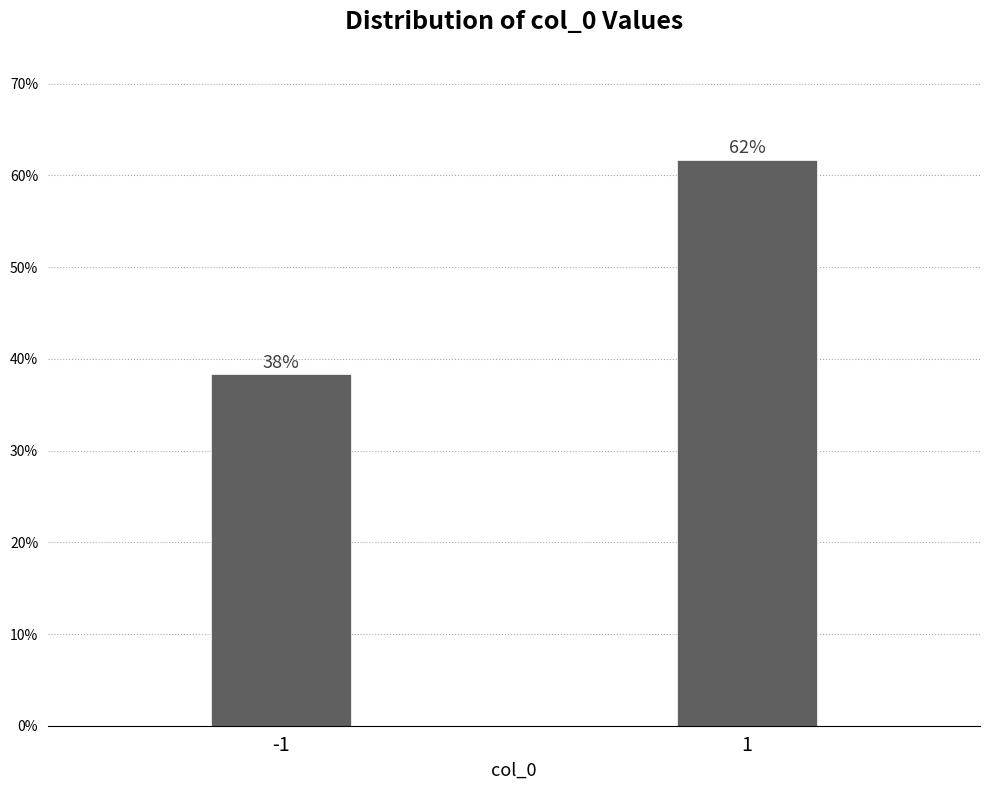

Read the value at 1.

61.7